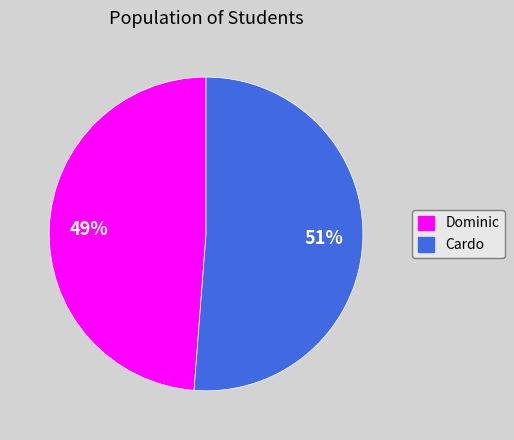

Which slice represents more than half of the pie?

Cardo